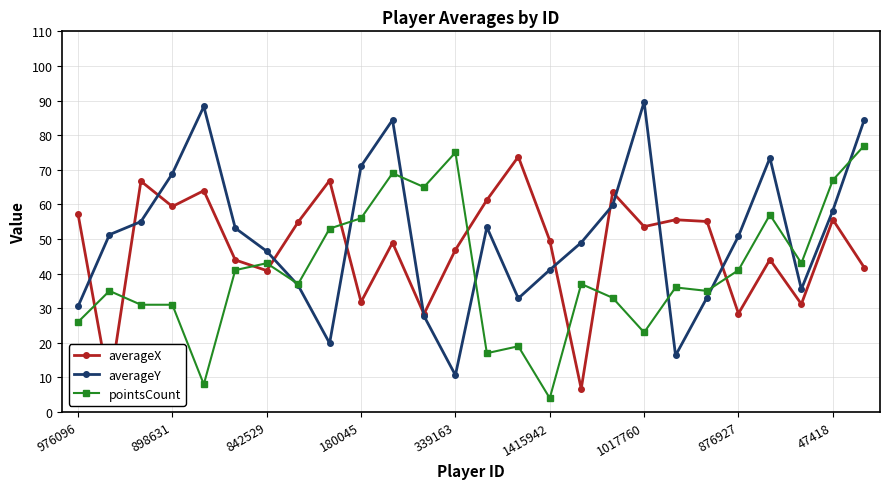

What is the minimum value for pointsCount?

4.0